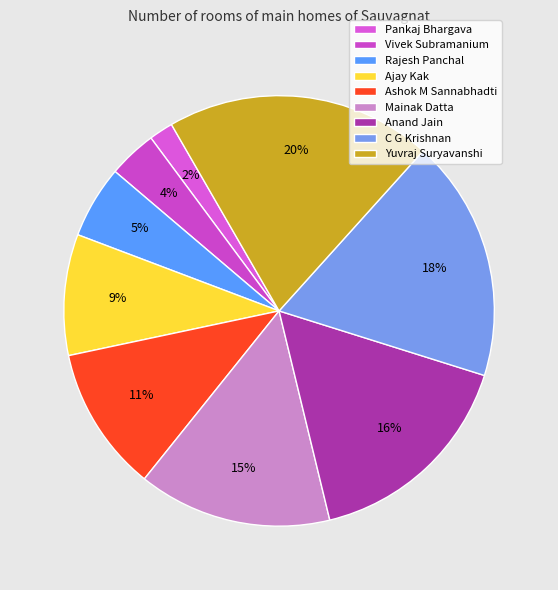

The Ajay Kak slice represents 9% of the pie. True or false?

True